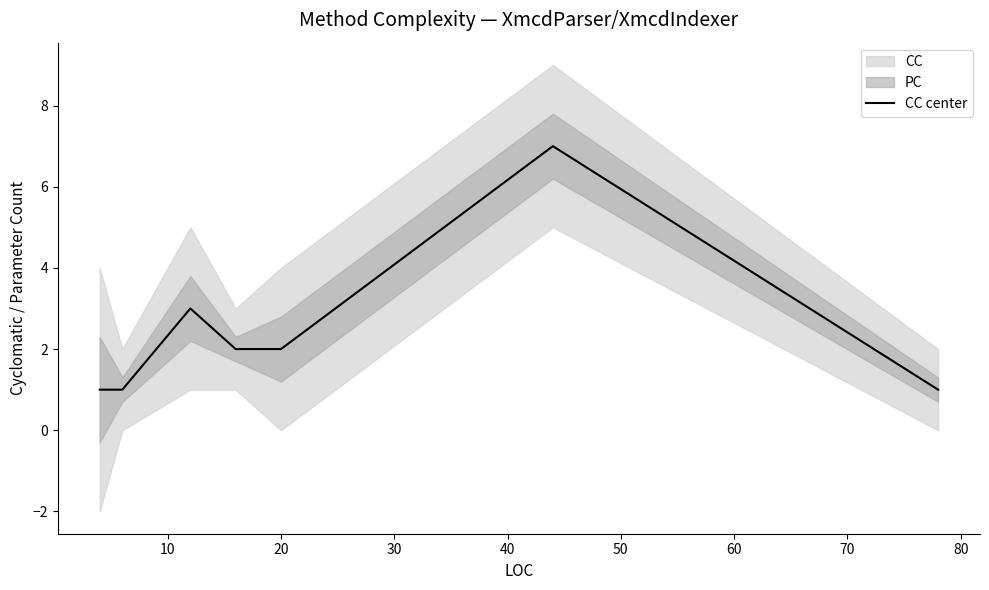

Reading right to left, list all the values displayed in this chart.

1	7	2	2	3	1	1